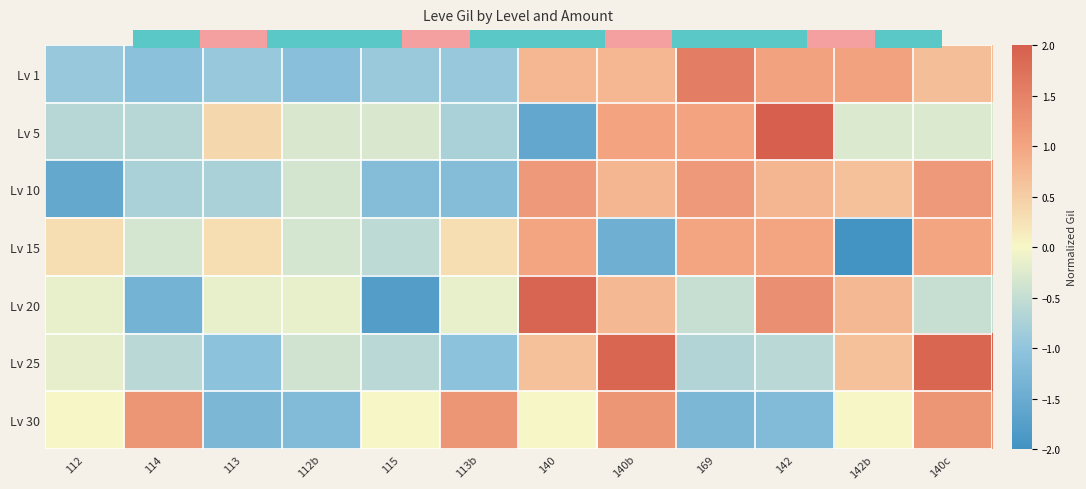

What is the highest value of the Lv 10 series?

1.2